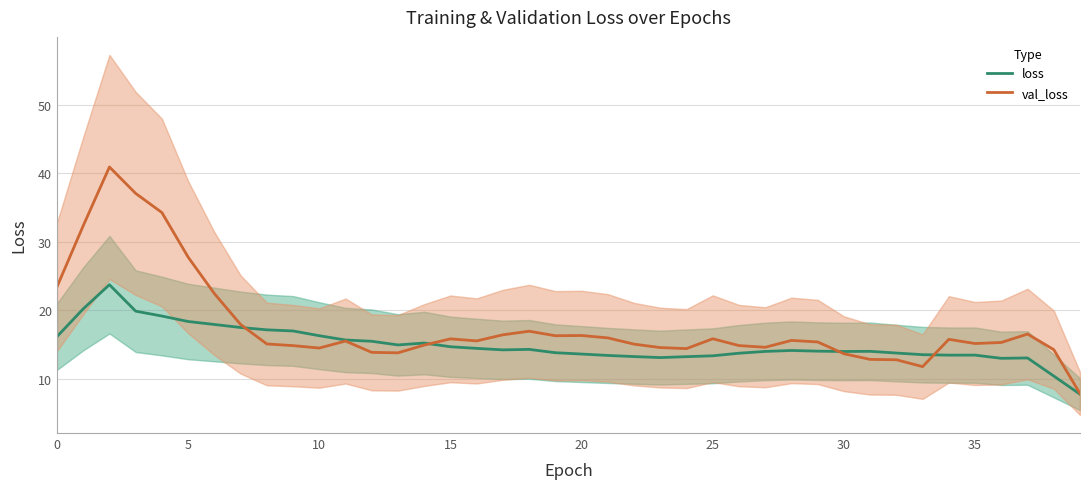

True or false: val_loss has more than 1 points higher than both neighbors.

True